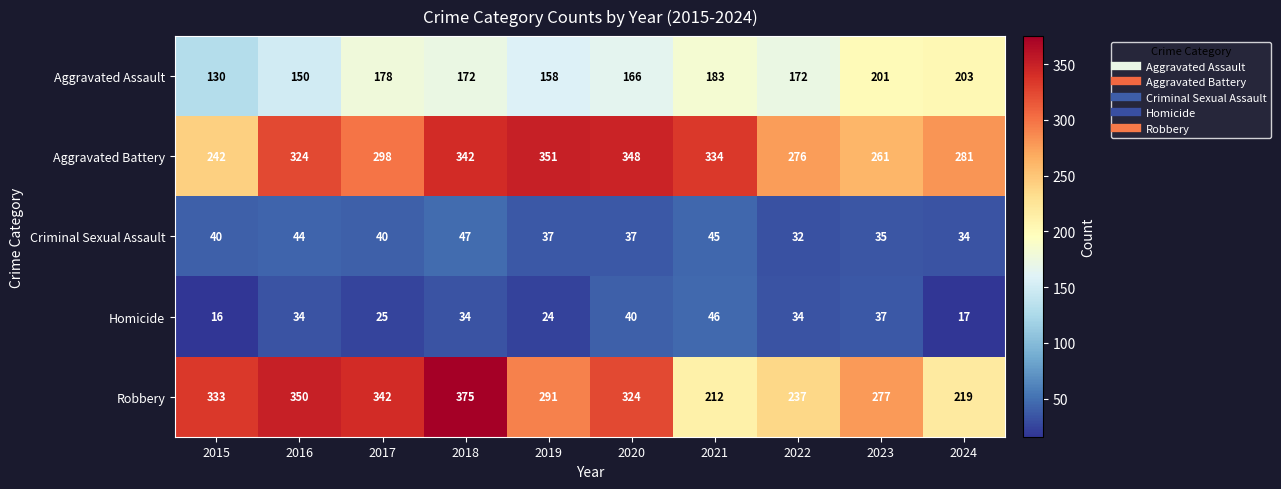

What is the smallest value displayed?

16